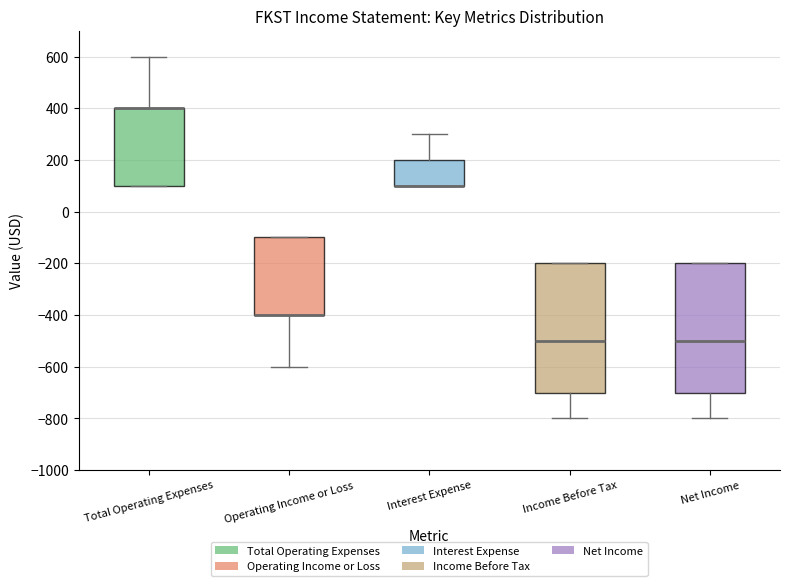

Where does the lower whisker of the box for Net Income end on the y-axis? The values are not printed on the chart, so give them approximately, as read against the axis.

-800